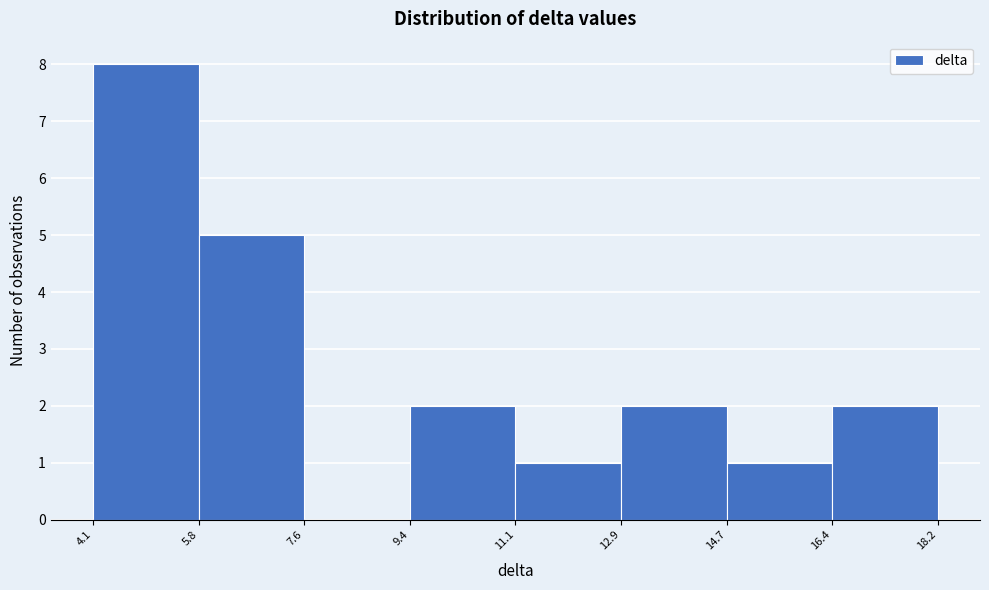

Which range on the x-axis has the tallest bar?

4.1 to 5.8